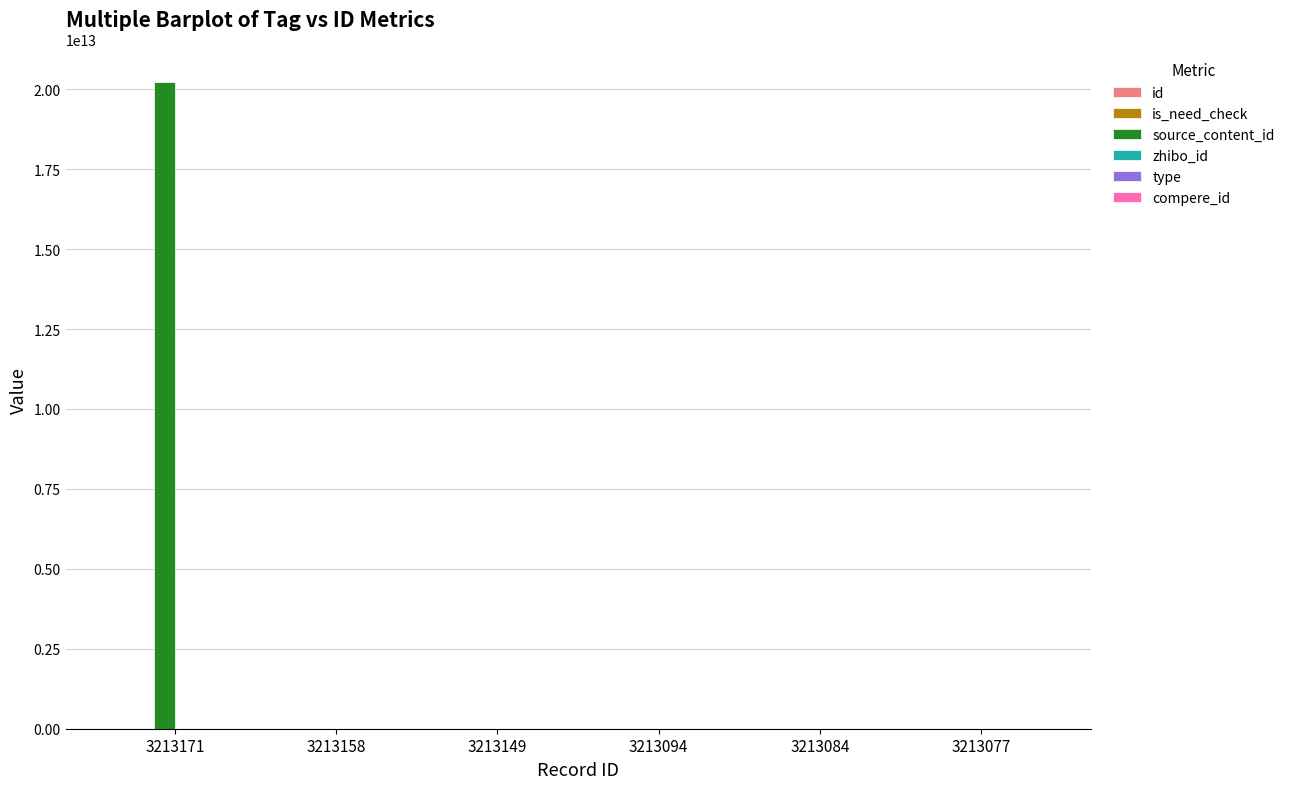

How many groups of bars are there?

6